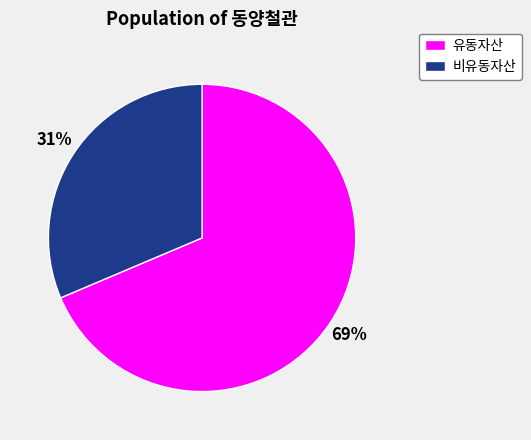

To the nearest percent, what is the average slice percentage?

50%